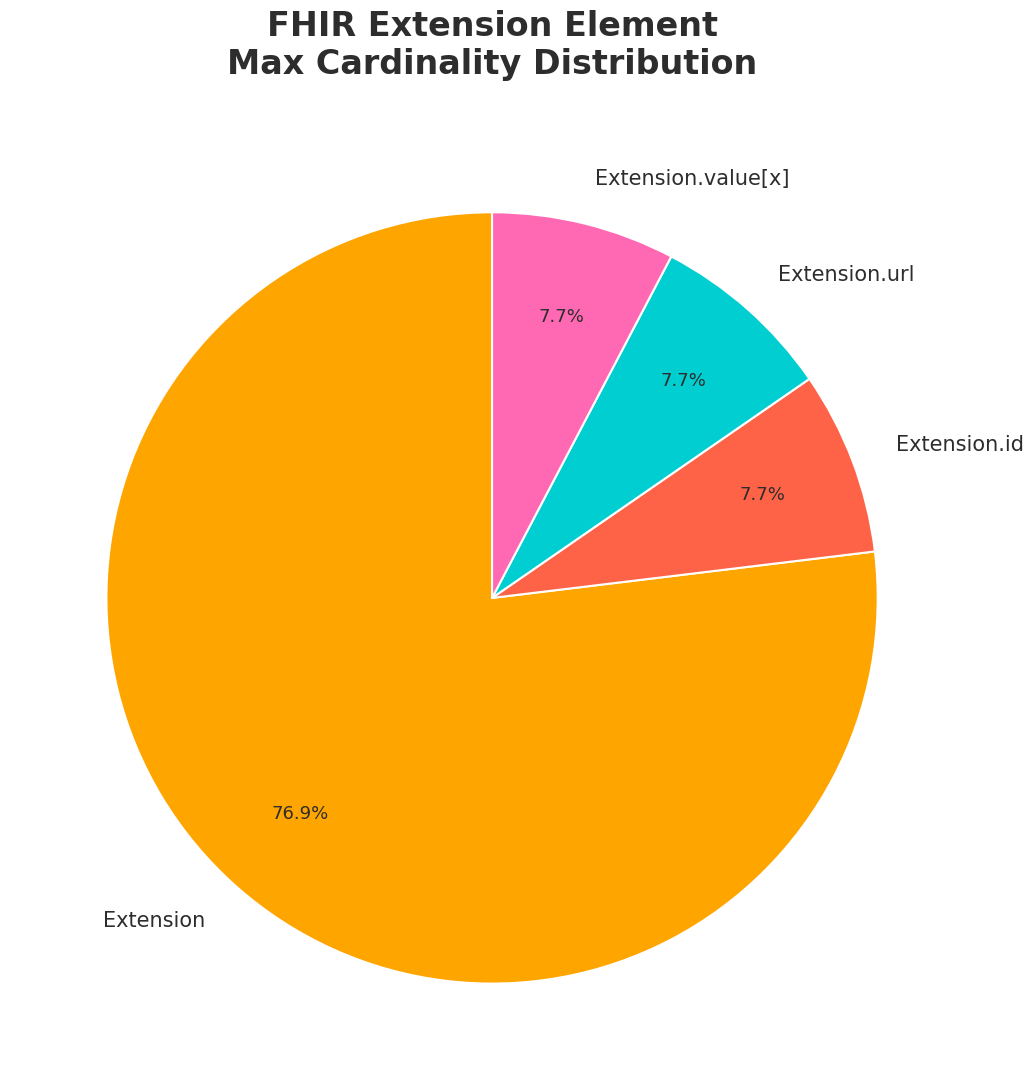

Does any single category account for the majority?

Yes